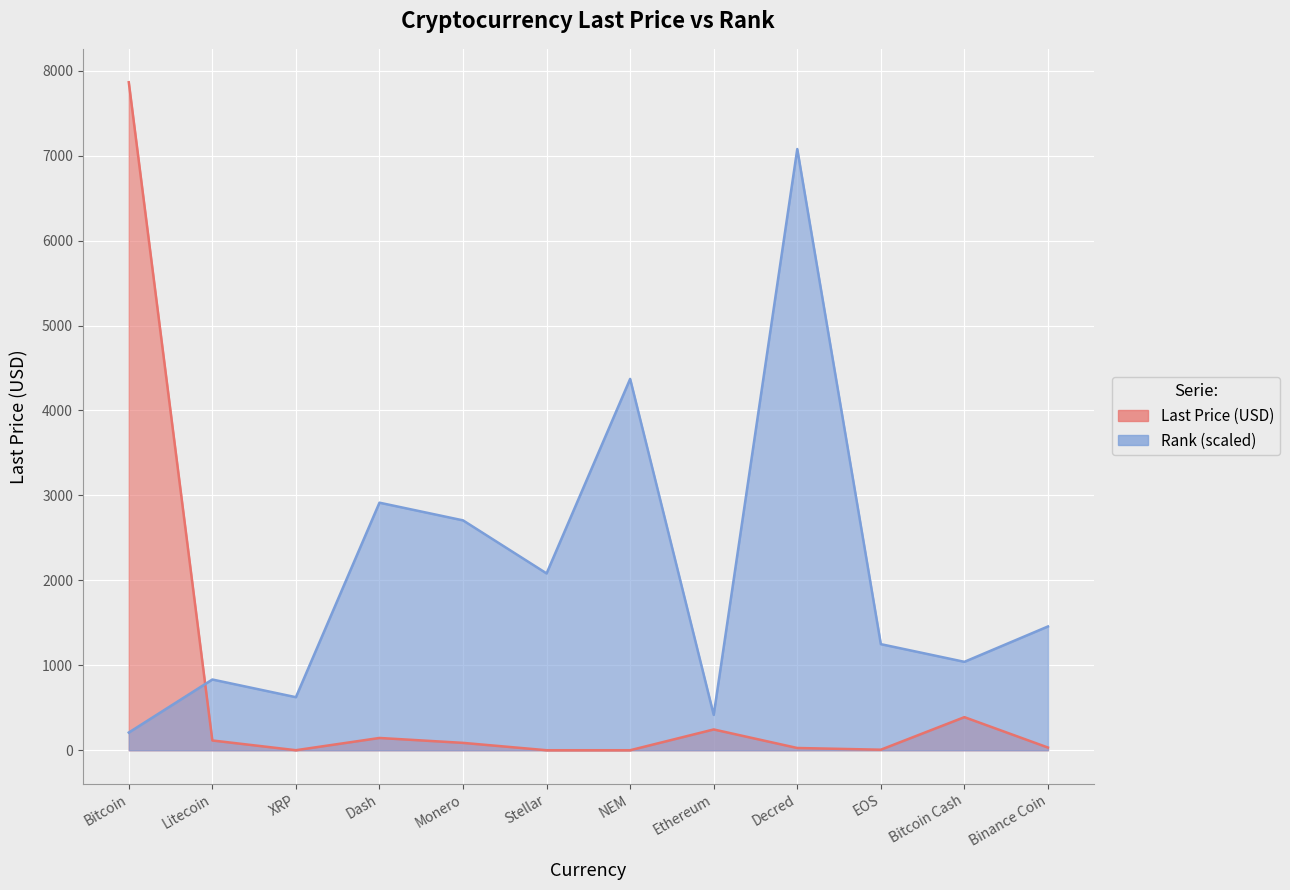

What is the difference between the Rank values at Litecoin and Dash?

2081.7